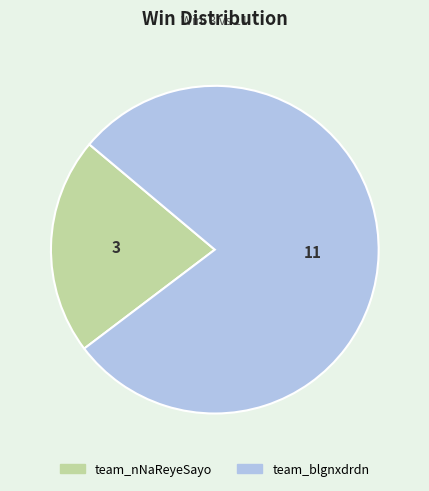

Which slice is the smallest?

team_nNaReyeSayo